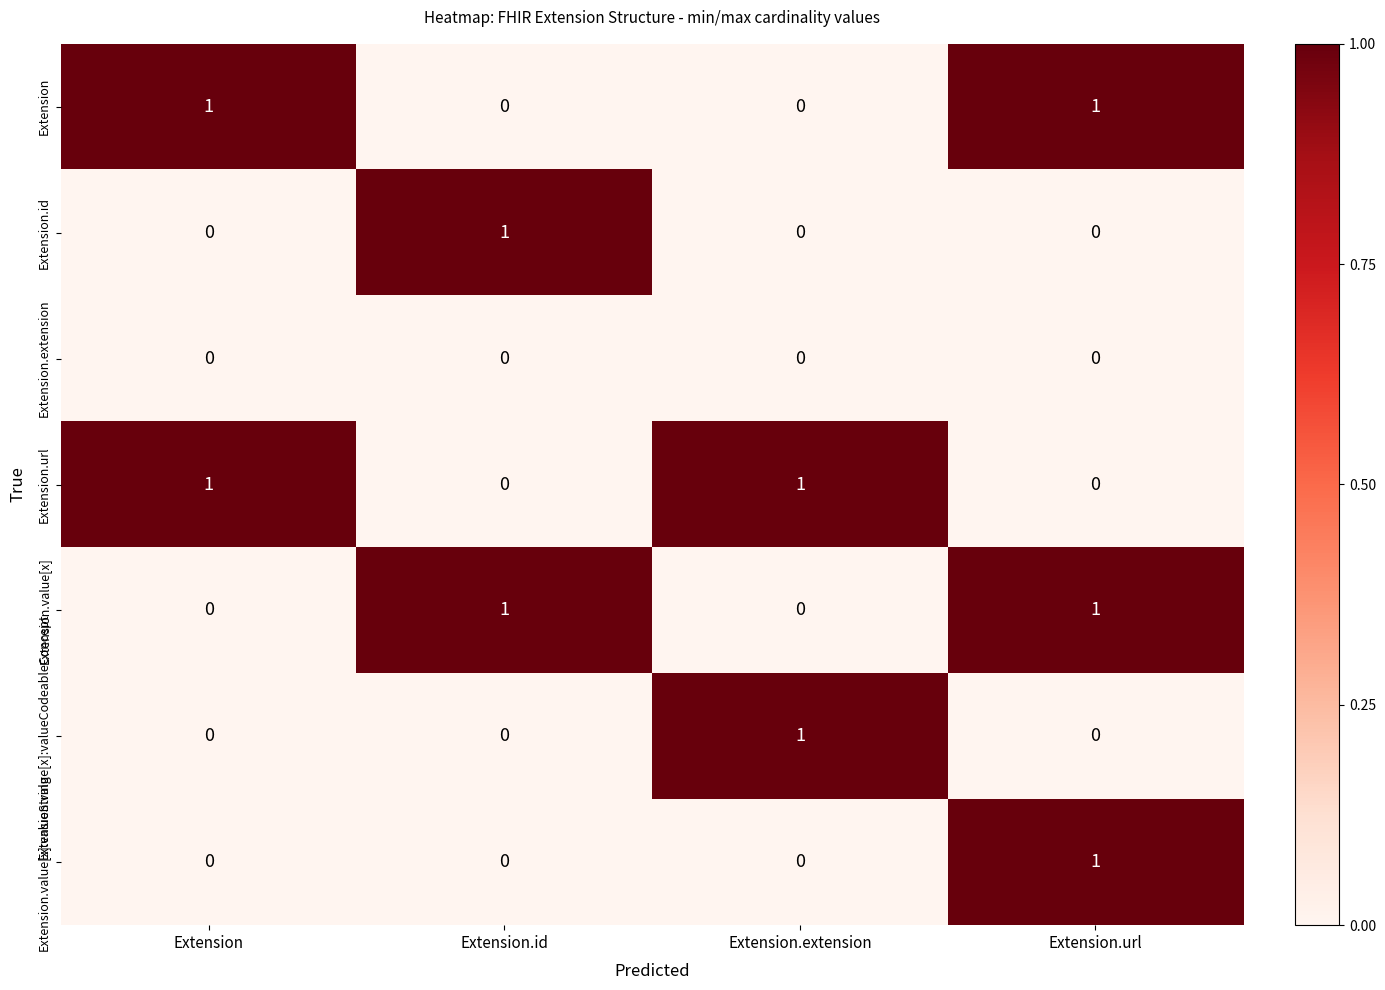

The Extension.value[x] series shows 1 at Extension.id. True or false?

True